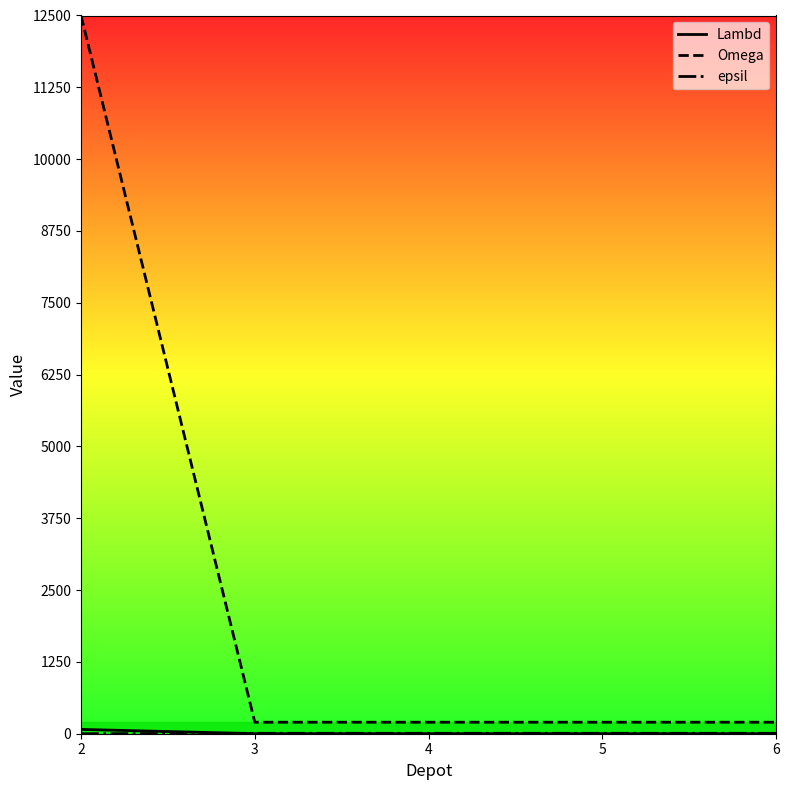

Which series has the largest total across all categories?

Omega